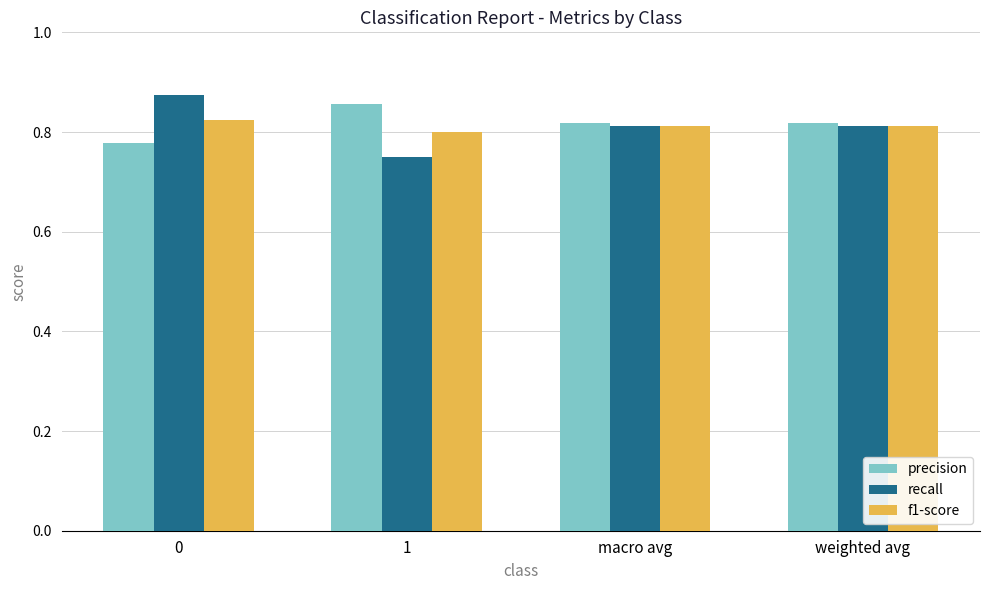

The value of f1-score at 1 is 0.8. True or false?

True